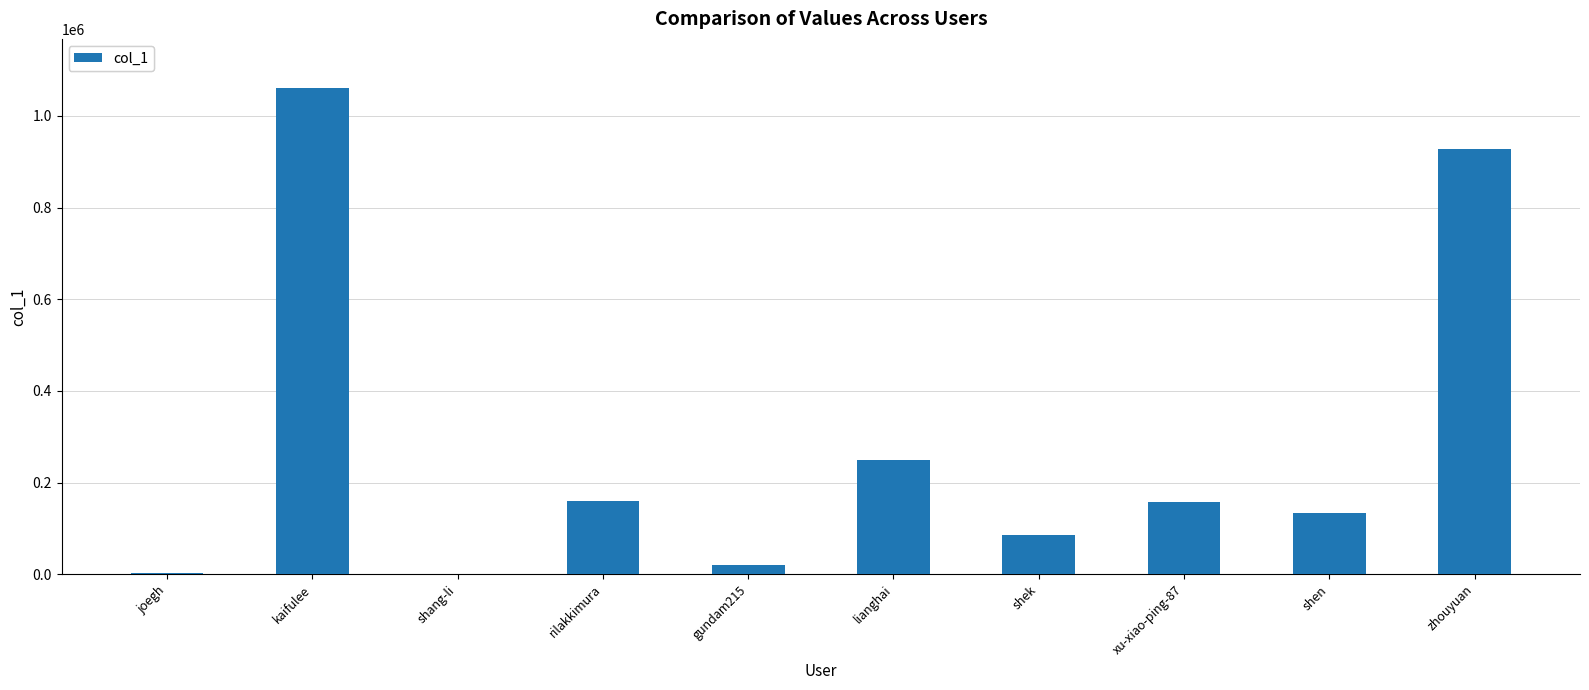

Which label corresponds to the largest value in the chart?

kaifulee